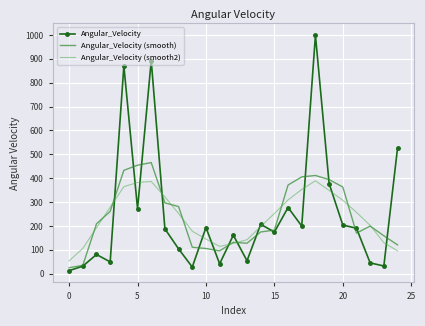

Rank the series by their maximum value, from lowest to highest.

Angular_Velocity (smooth2), Angular_Velocity (smooth), Angular_Velocity